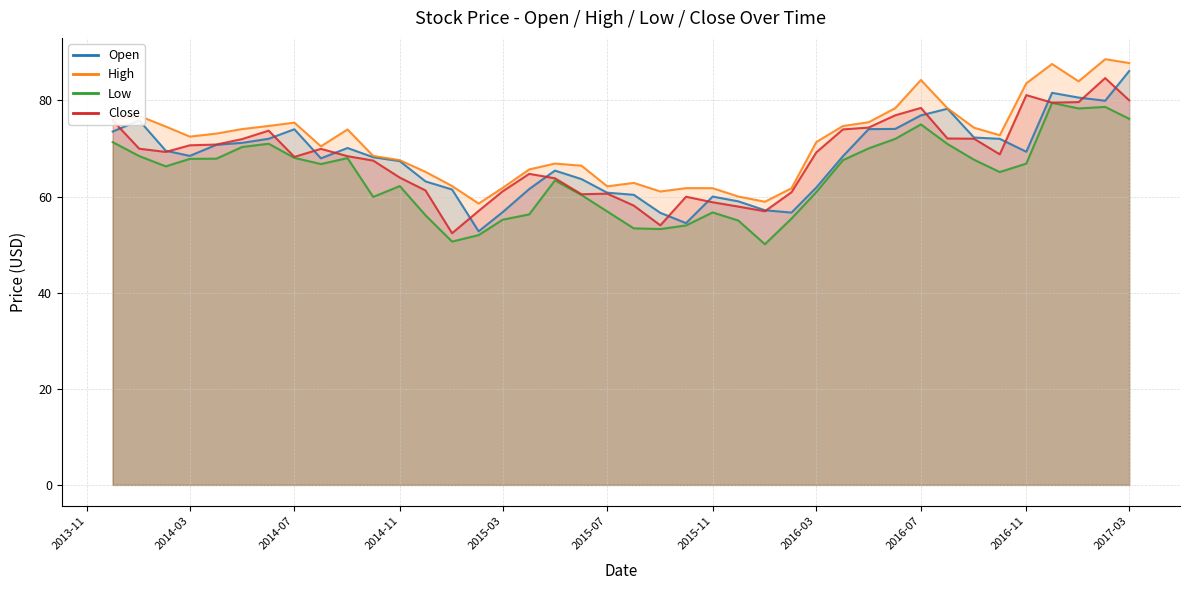

Which series has the largest total across all categories?

High